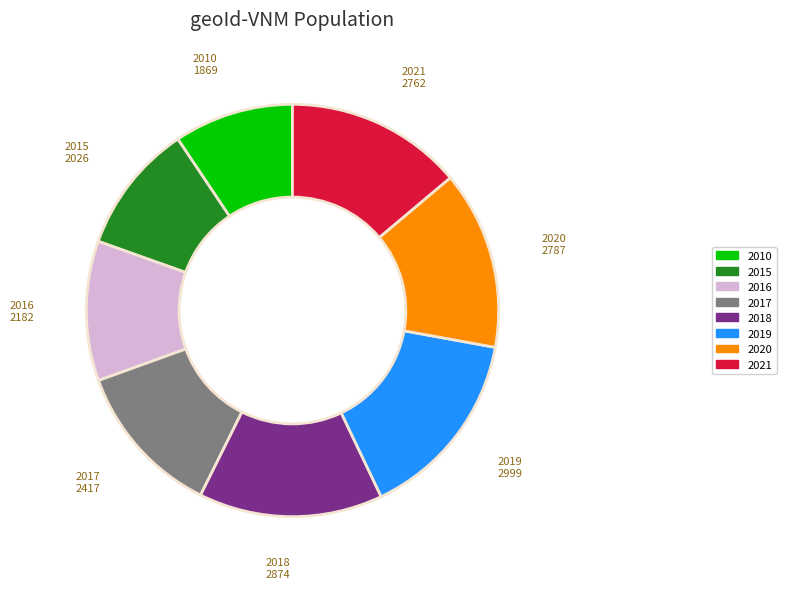

Which slice is the largest?

2019